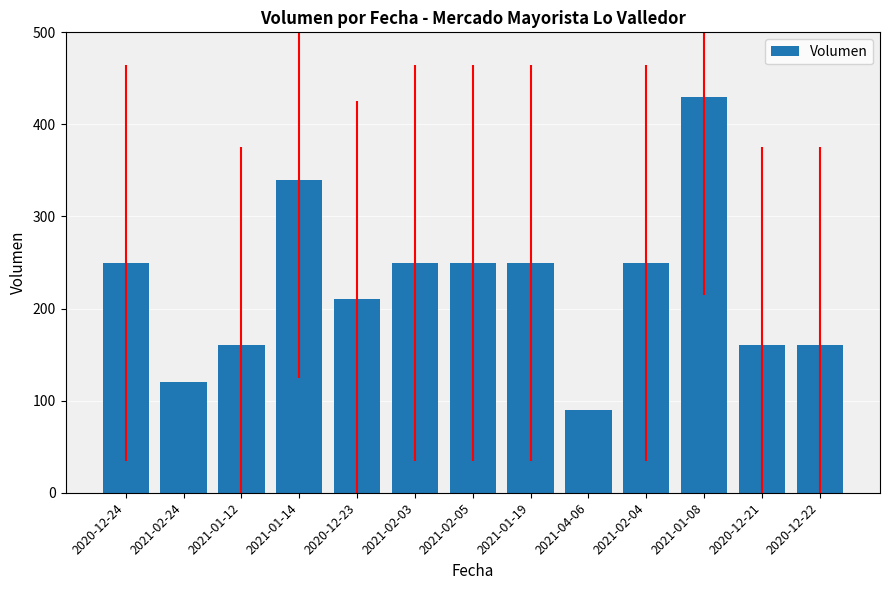

What is the label of the 9th bar from the left?

2021-04-06